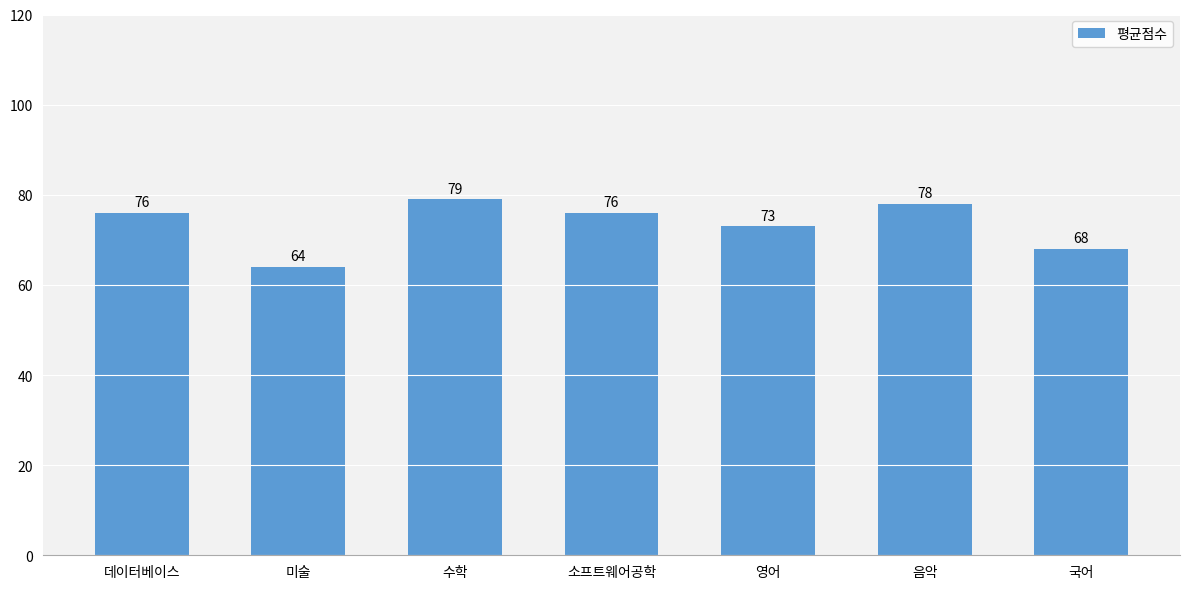

Reading left to right, what are all the values shown in this chart?

76	64	79	76	73	78	68